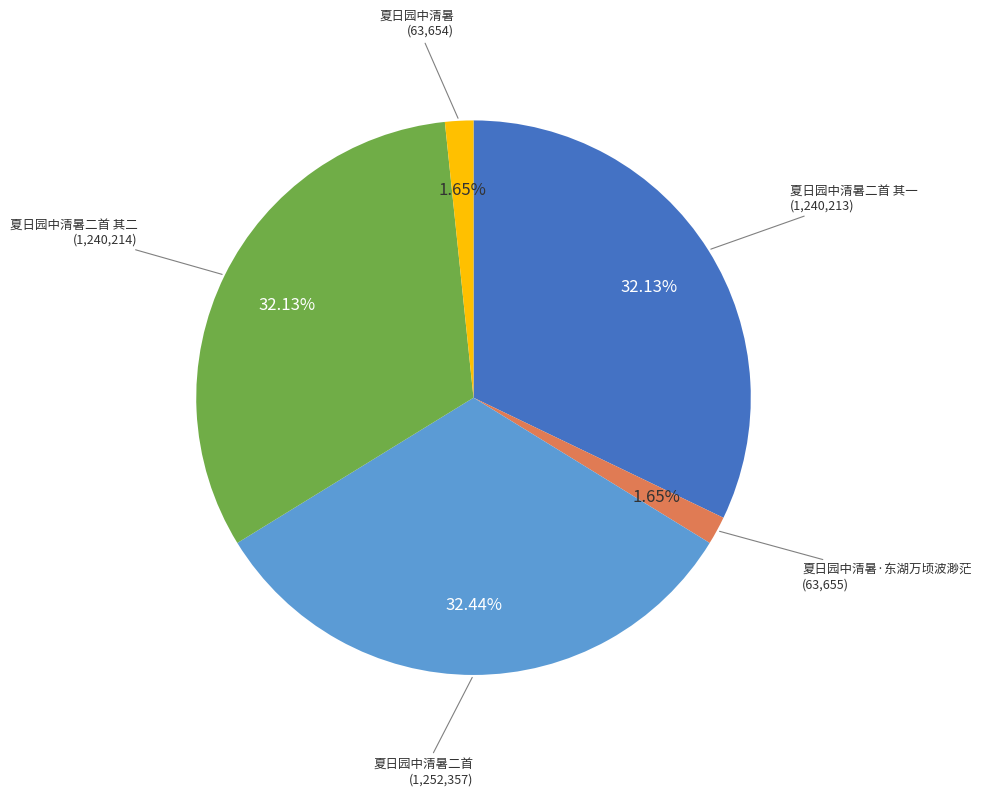

Is there a majority slice in this chart?

No